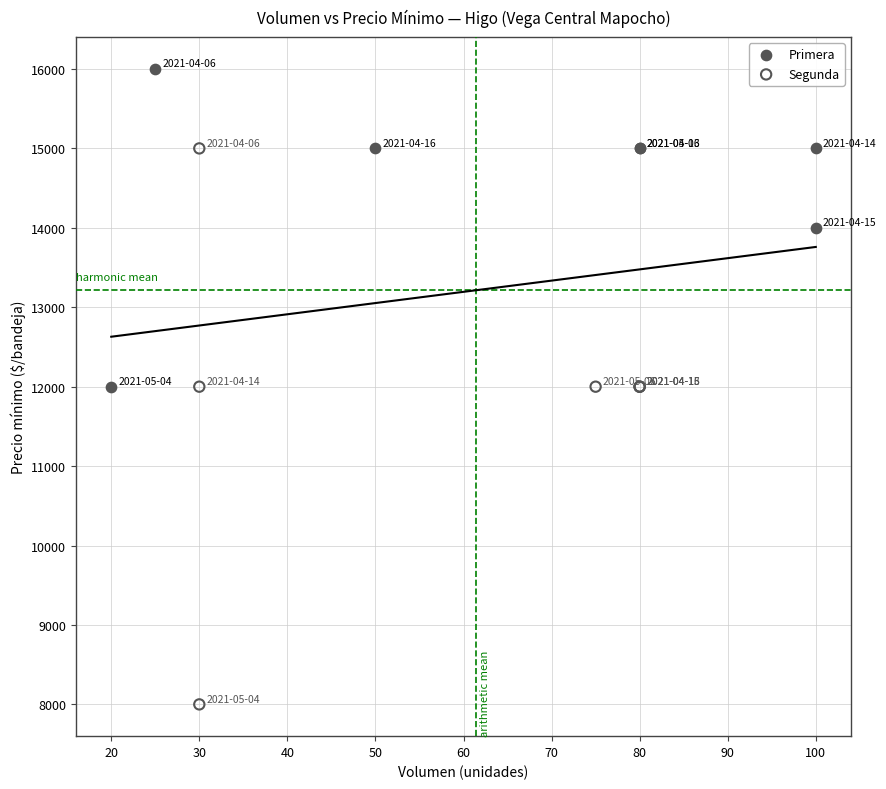

What are all the series names shown in the legend?

Primera, Segunda